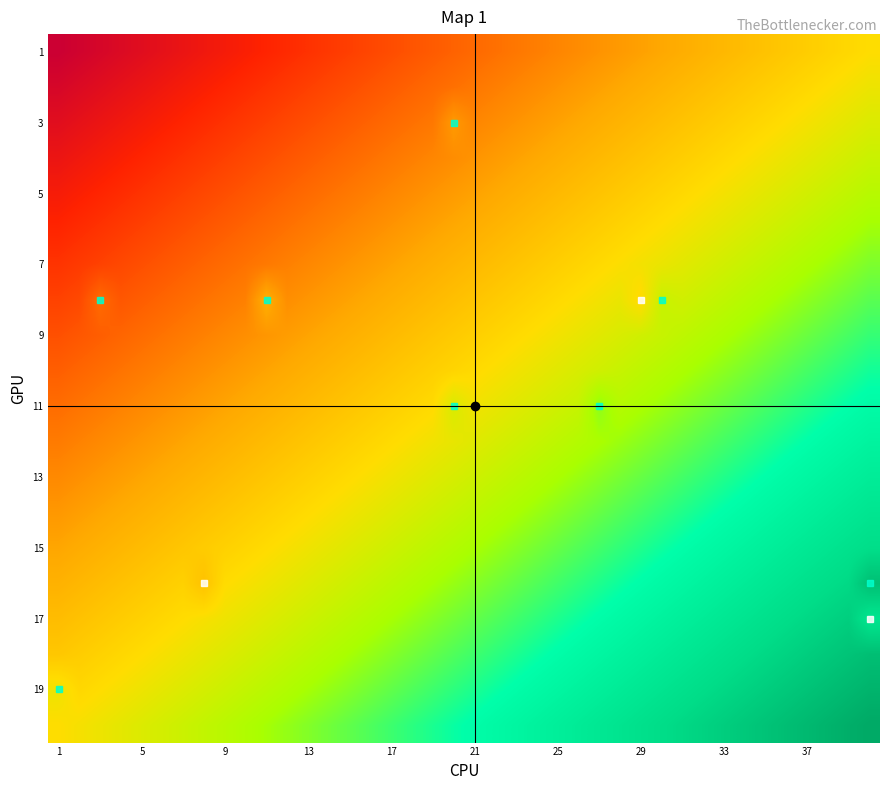

Count the number of data series in this chart.

20